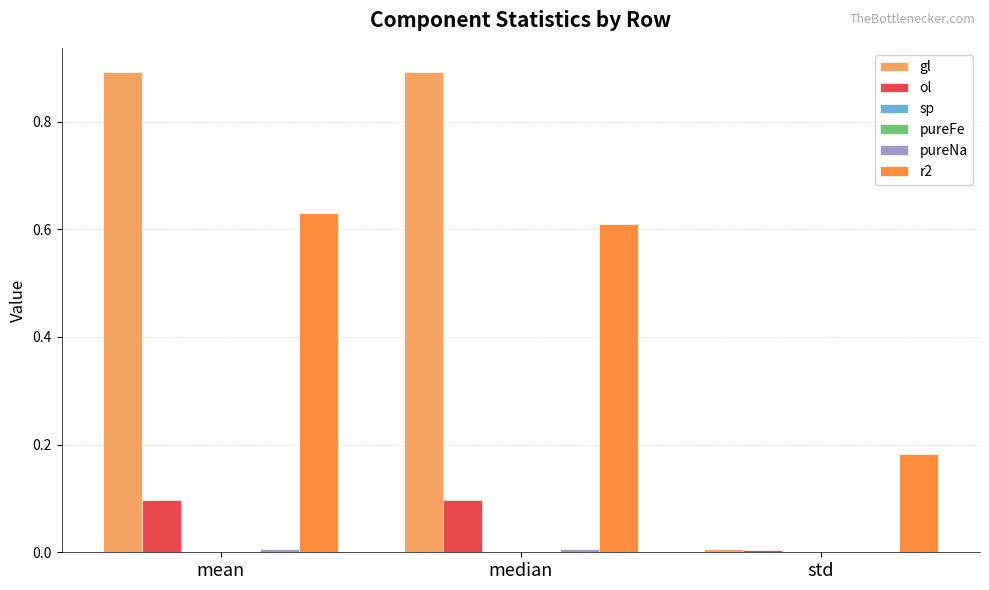

Which series changed the most between median and std?

gl